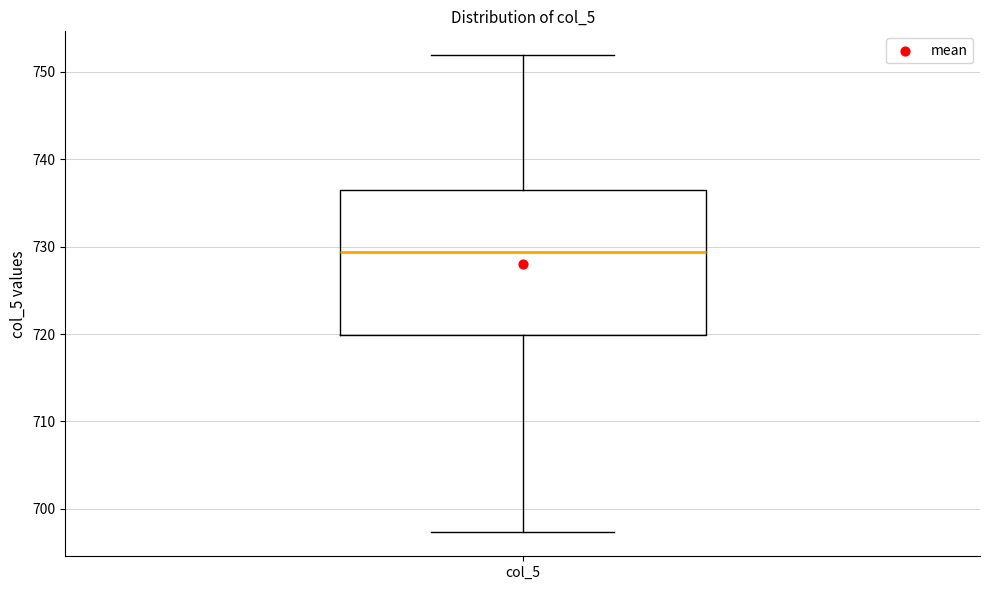

Read this box plot against the y-axis: the position of the median line, the range covered by the box, and the ends of both whiskers. The values are not printed on the chart, so give them approximately, as read against the axis.

median 729, box 720 to 737, whiskers 697 to 752